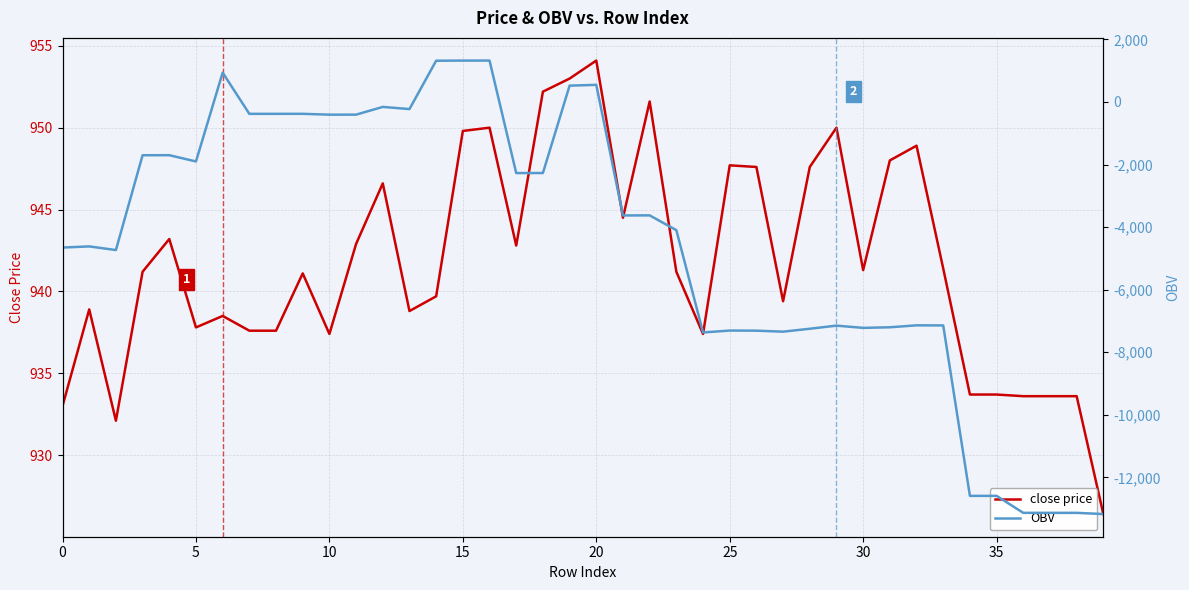

Between 29 and 35, which is larger?

29